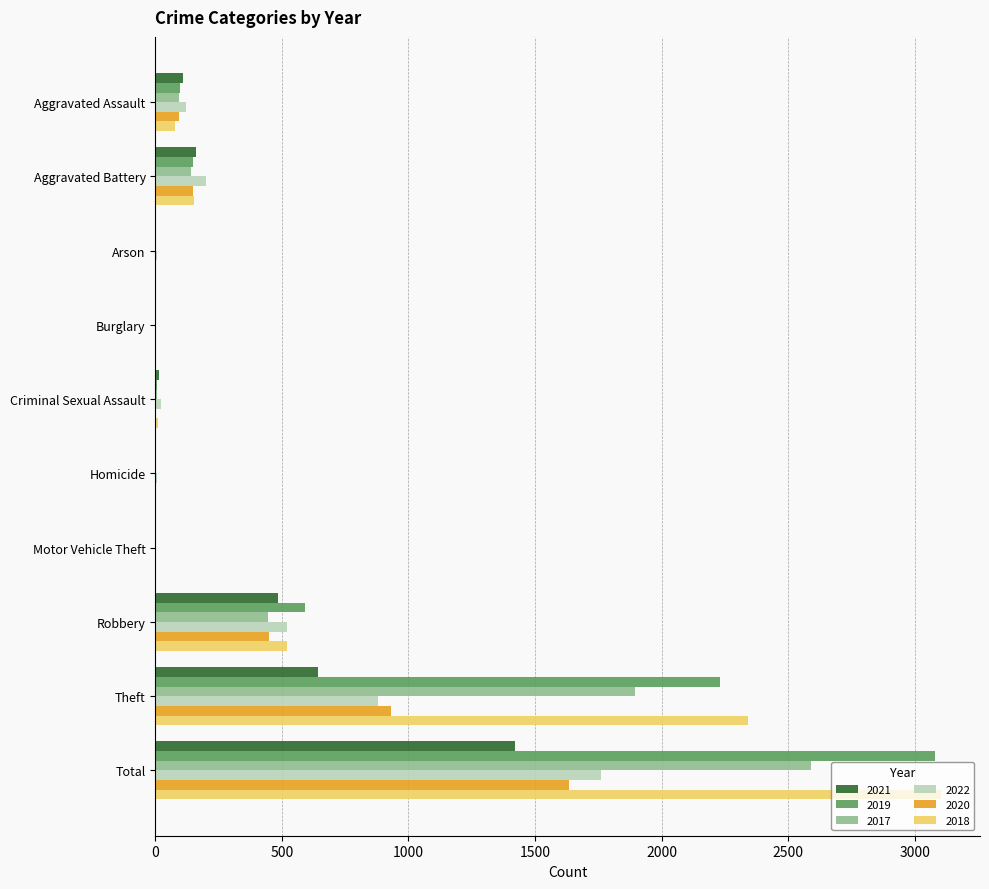

Is the value of 2018 at Homicide greater than the value of 2021 at Total?

No